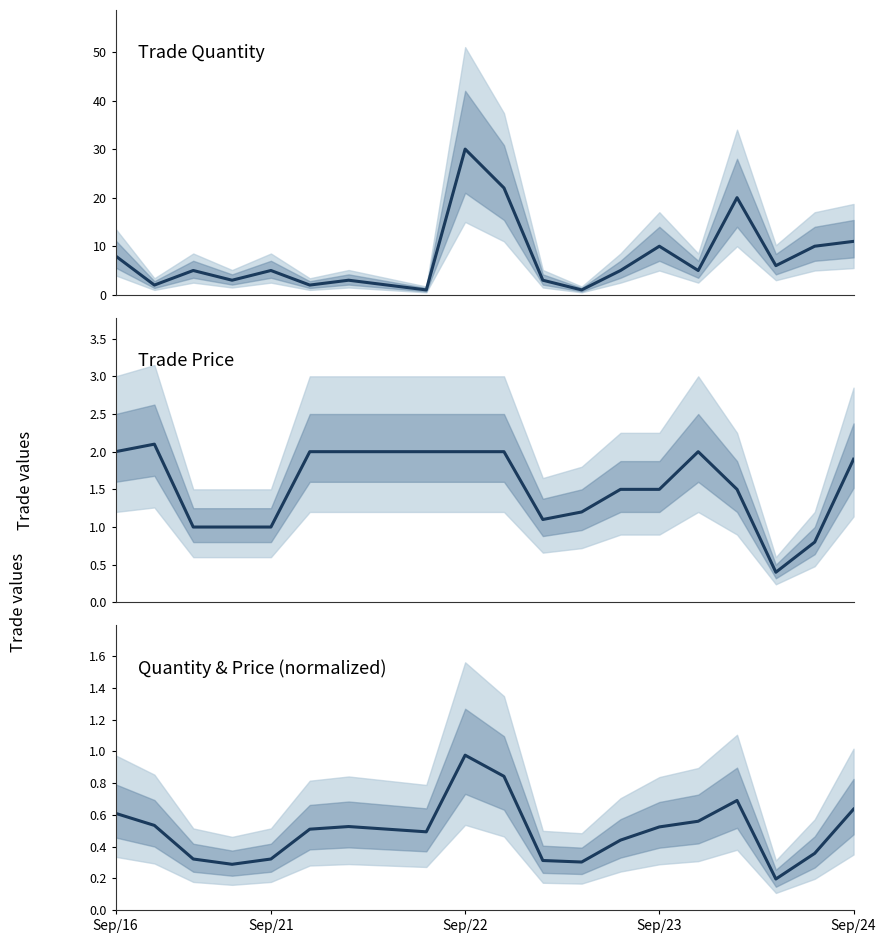

The value of trade quantity at 11 is 3.0. True or false?

True